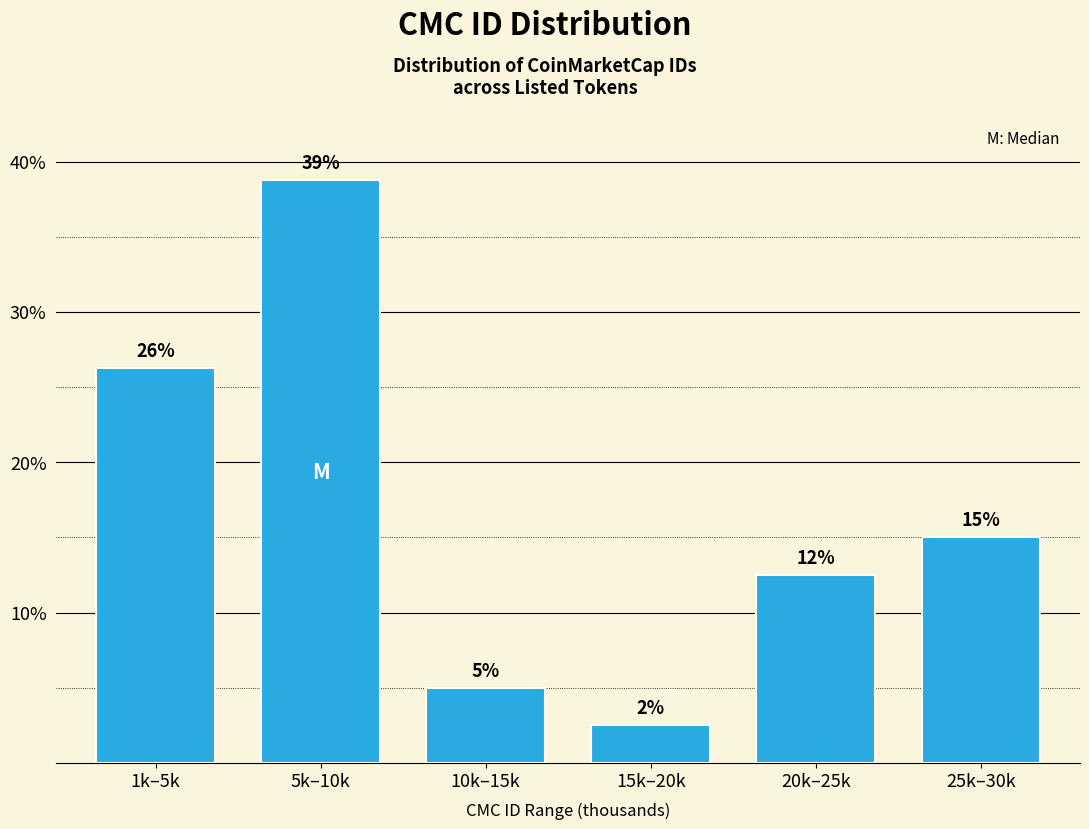

How many bars are there in total?

6